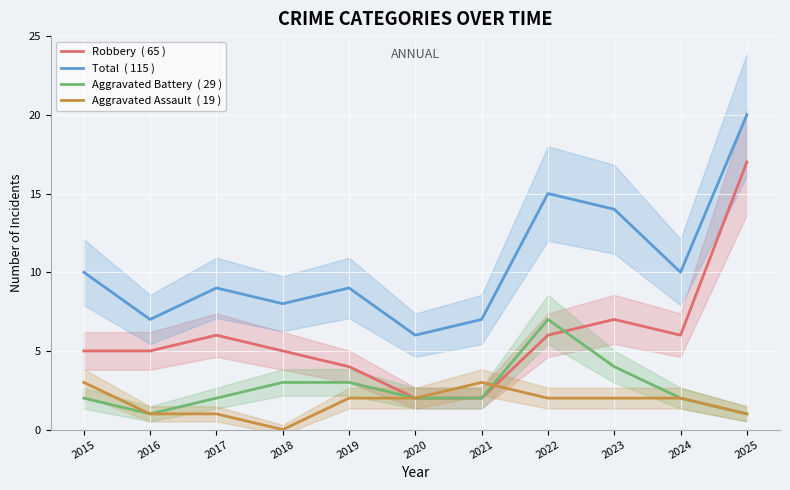

Where do Aggravated Battery  ( 29 ) and Aggravated Assault  ( 19 ) first cross each other?

2021 and 2022